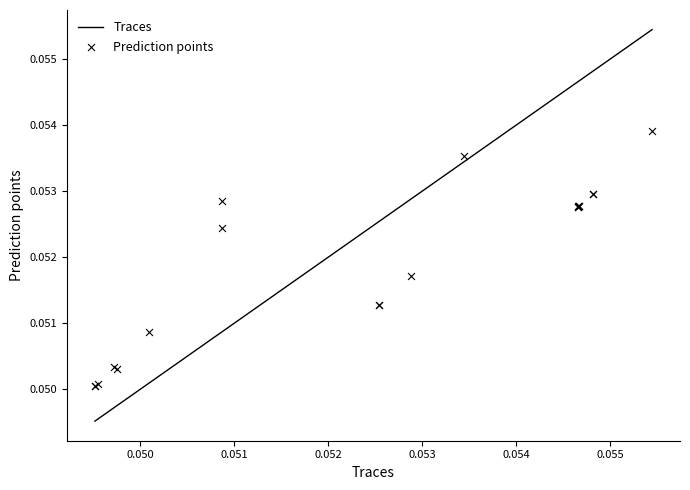

Which series has the largest total across all categories?

Traces